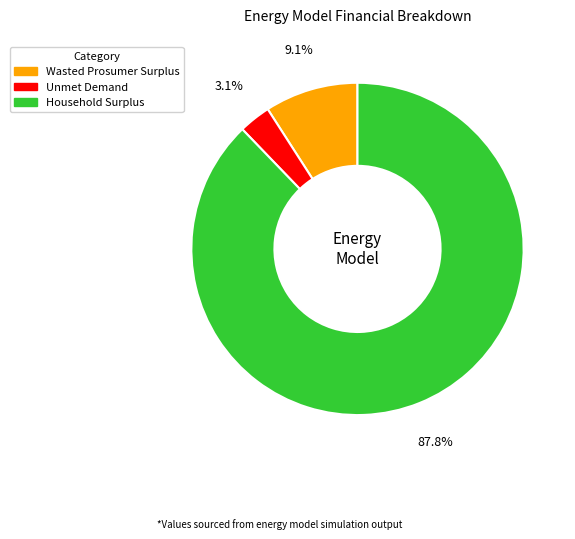

True or false: Unmet Demand accounts for 14% of the total.

False